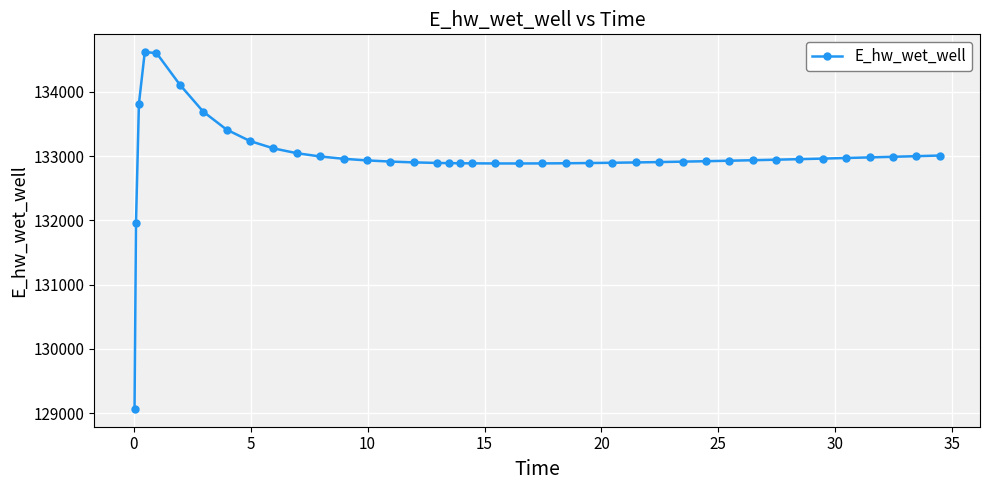

What is the average value?

132992.0